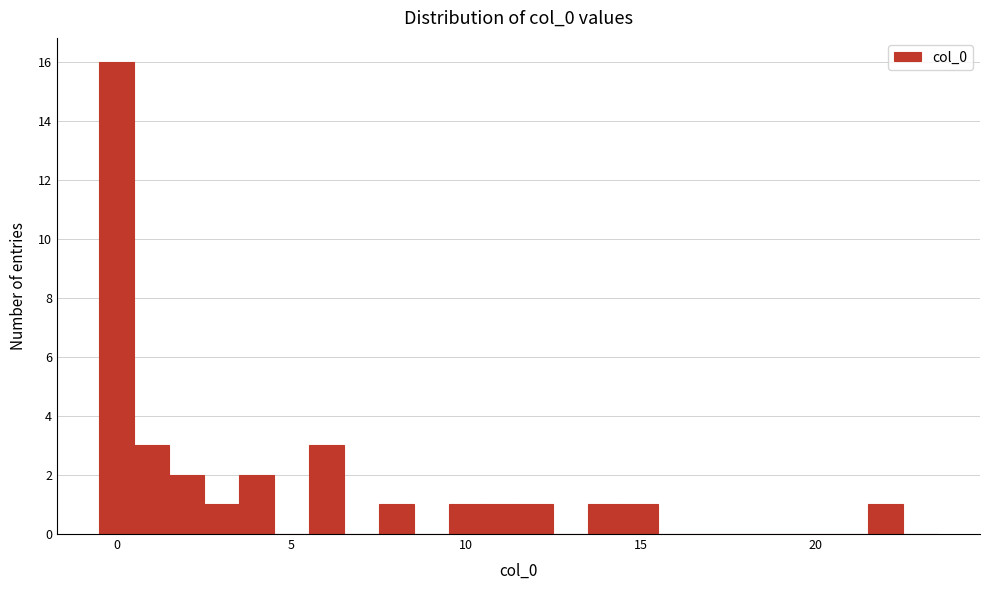

Around what value on the x-axis is the tallest bar? Give the approximate position of its centre, as read against the axis.

0.0